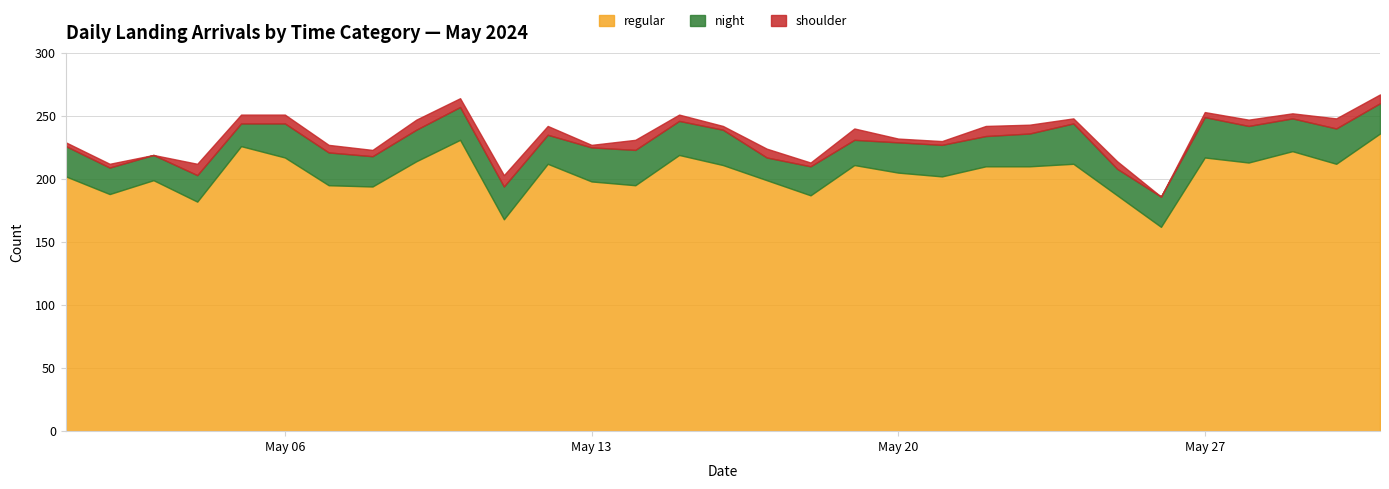

At which category does the chart reach its minimum across all series?

2024-05-03